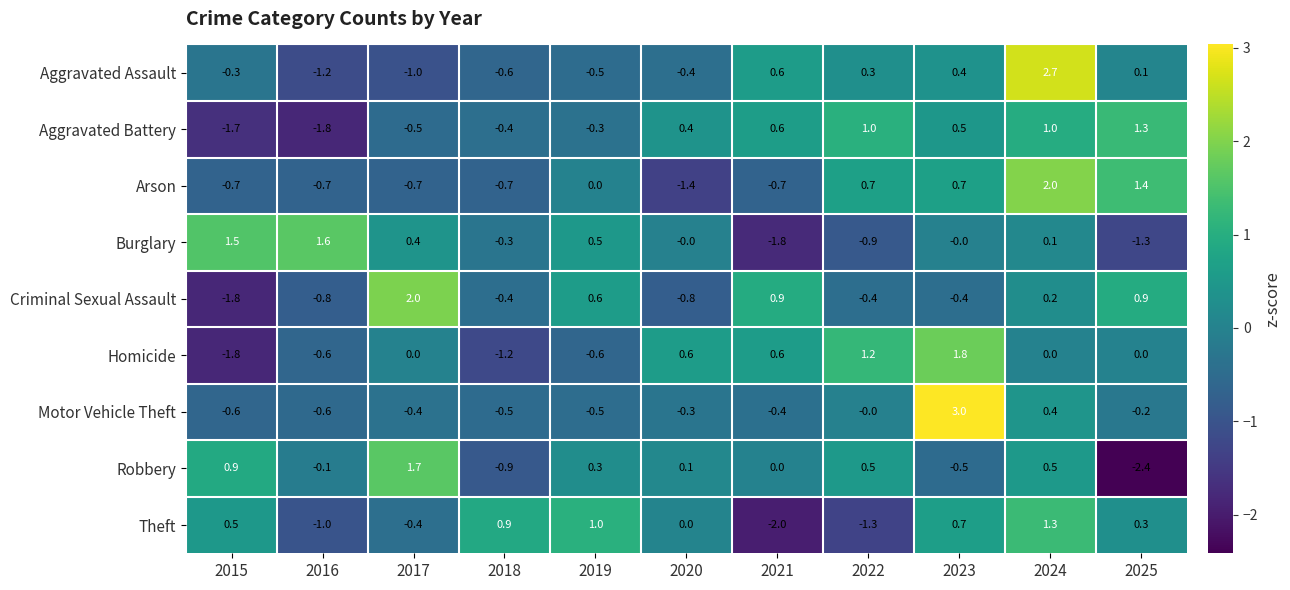

What is the minimum value for Homicide?

-1.8